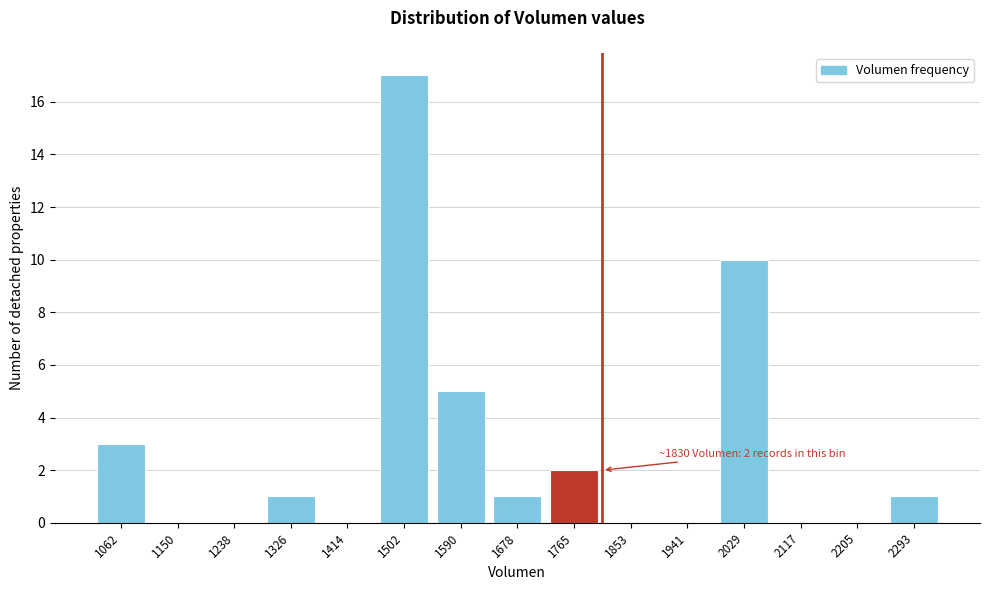

Reading right to left, extract all data points from this chart.

2293=1	2205=0	2117=0	2029=10	1941=0	1853=0	1765=2	1678=1	1590=5	1502=17	1414=0	1326=1	1238=0	1150=0	1062=3